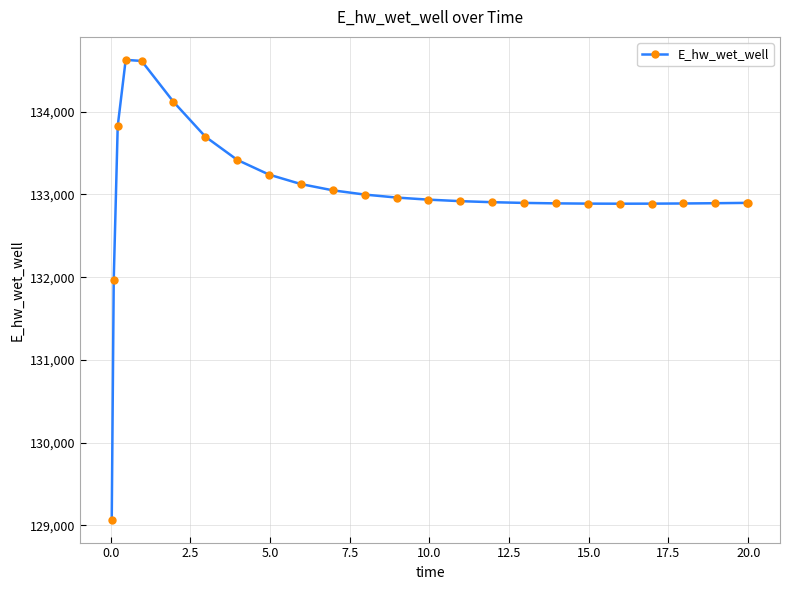

What is the value of the 6th point from the left?

134119.9